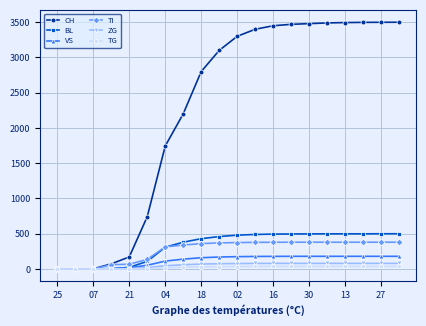

Which series has the largest total across all categories?

CH